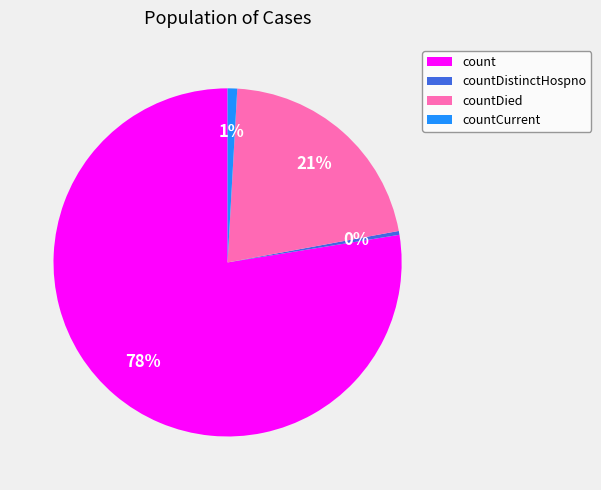

Is there any slice that represents more than half of the pie?

Yes